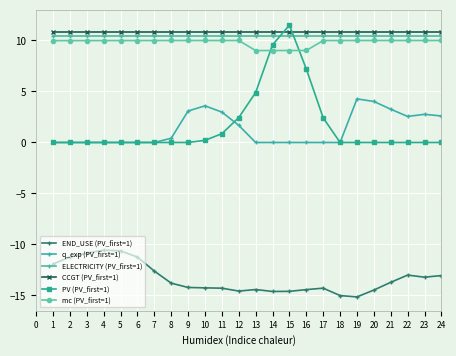

How many lines are shown in the chart?

6